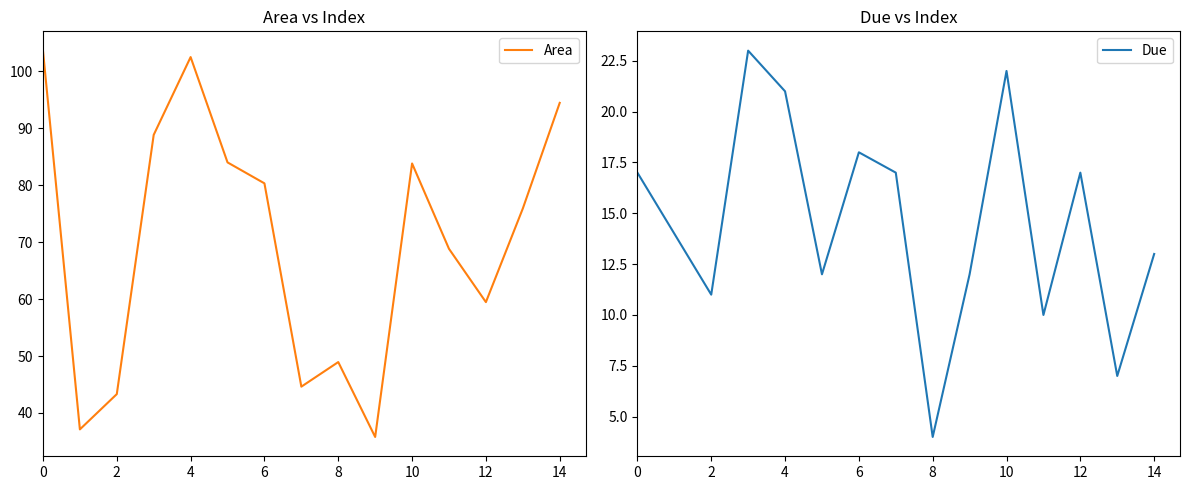

Between 12 and 16, which is larger?

12